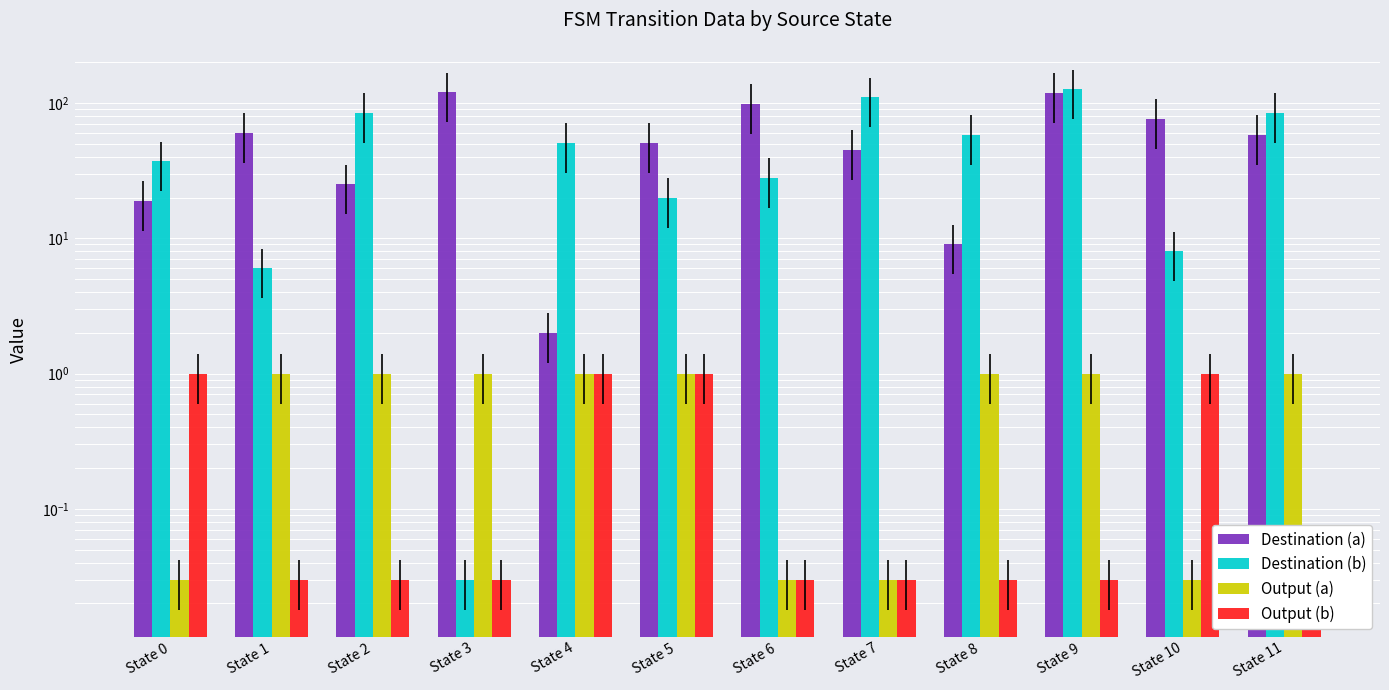

What is the maximum value for Output (b)?

1.0